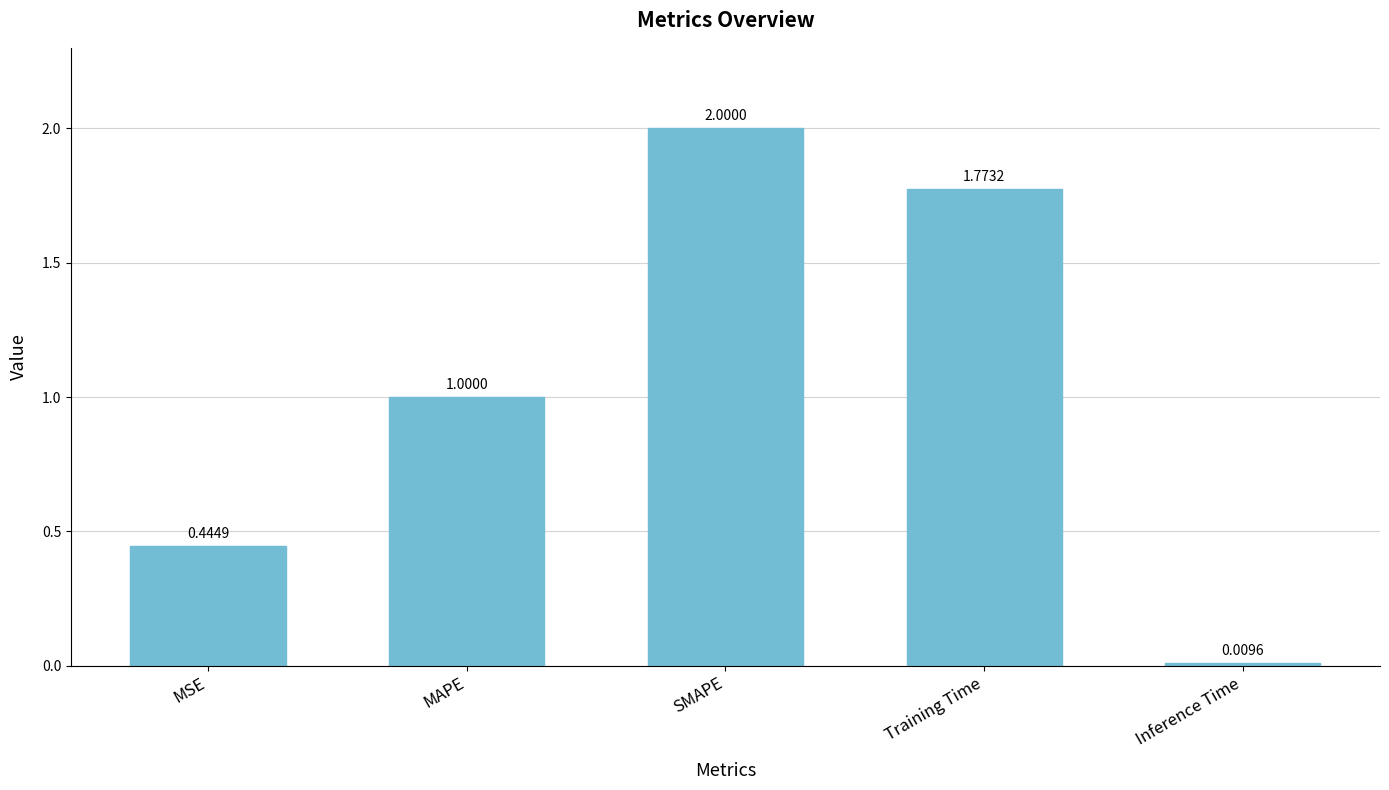

Which has a higher value, MAPE or MSE?

MAPE